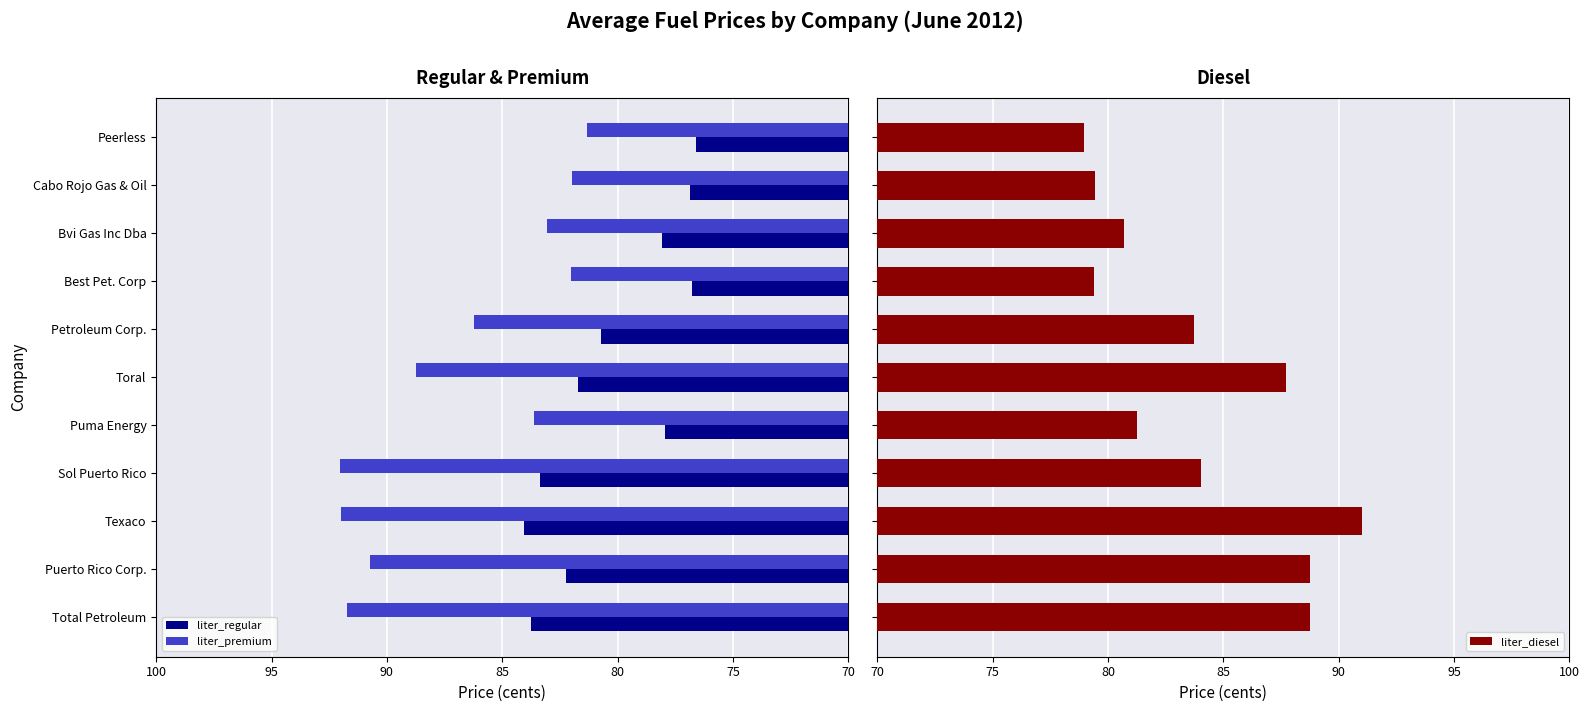

The liter_regular series shows 116.6 at Bvi Gas Inc Dba. True or false?

False